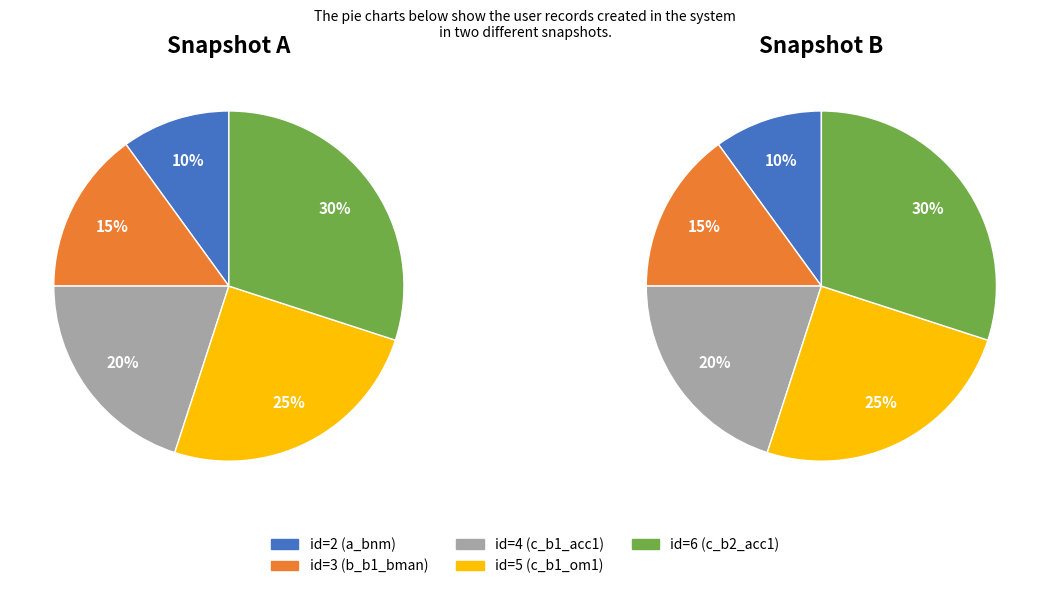

Which slice is the largest?

id=6 (c_b2_acc1)